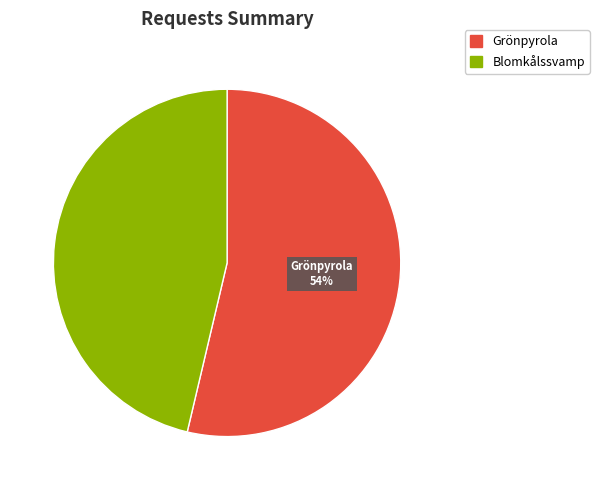

To the nearest percent, what portion does Blomkålssvamp represent?

46%